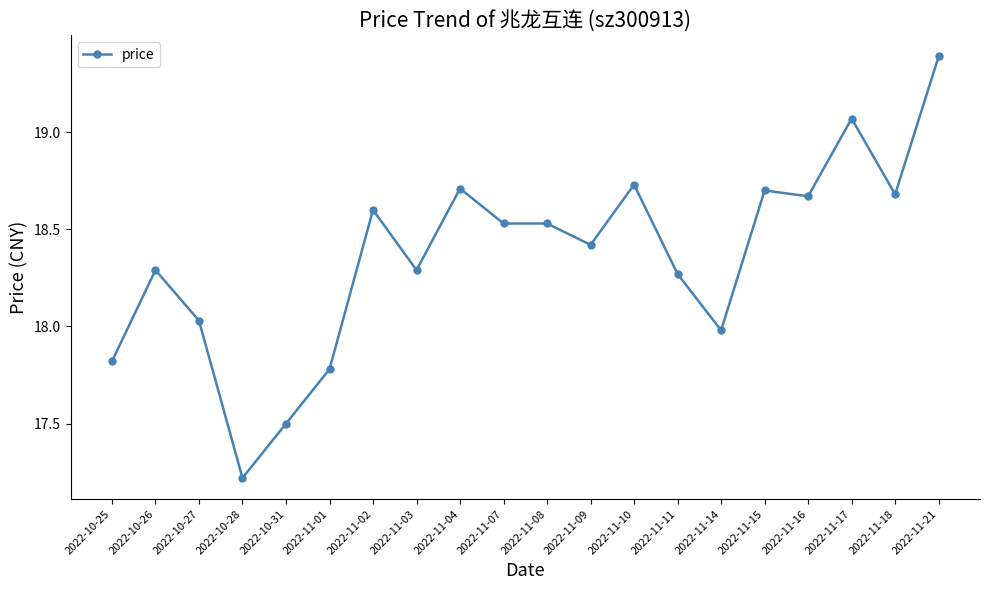

Approximately how many times larger is the value at 2022-11-10 compared to 2022-11-08?

1.0